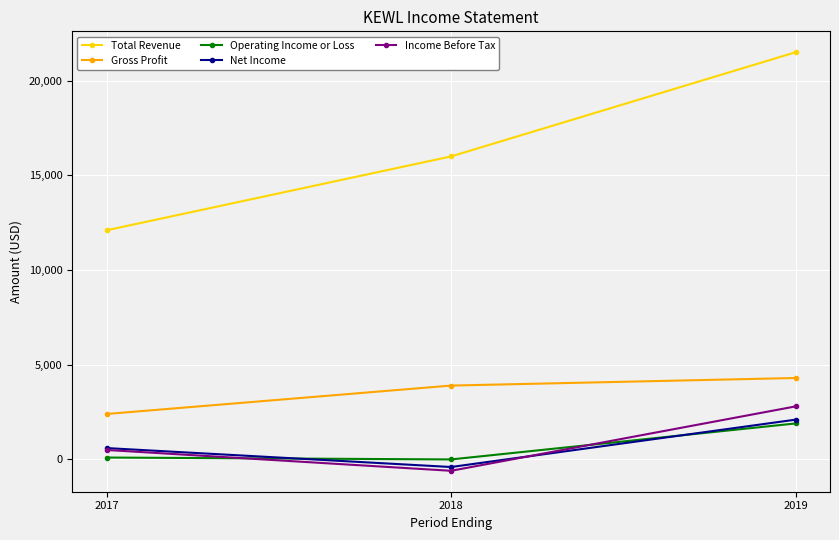

List the labels in order of Net Income value, smallest first.

2018, 2017, 2019